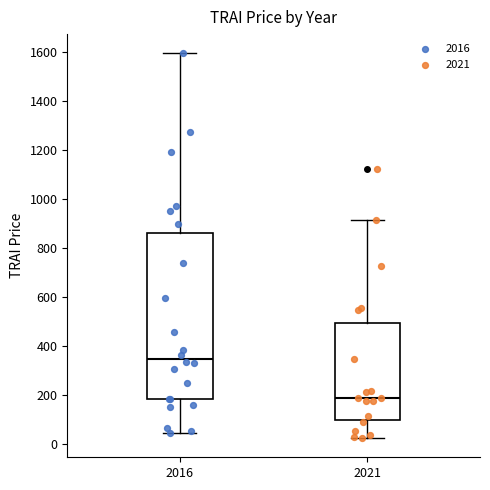

Where does the median line of the box at x = 2016 sit on the y-axis? The values are not printed on the chart, so give them approximately, as read against the axis.

340